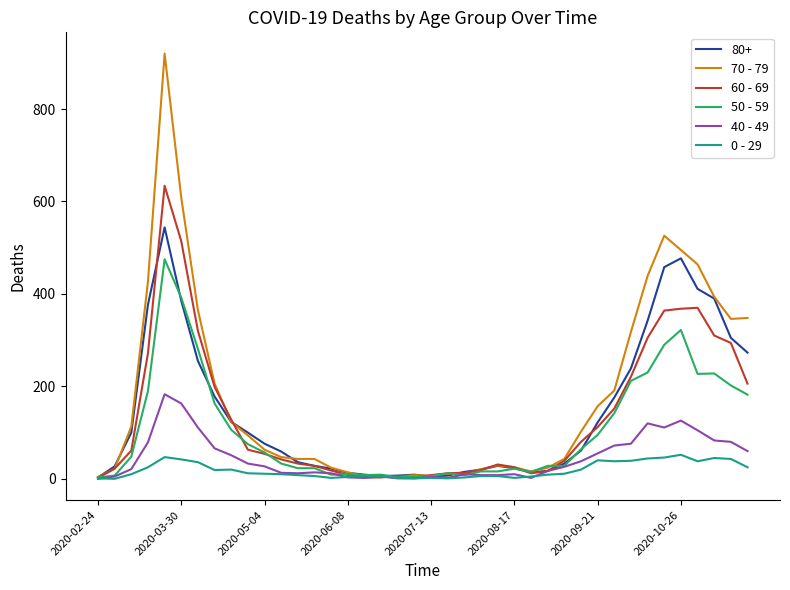

What is the minimum value for 50 - 59?

3